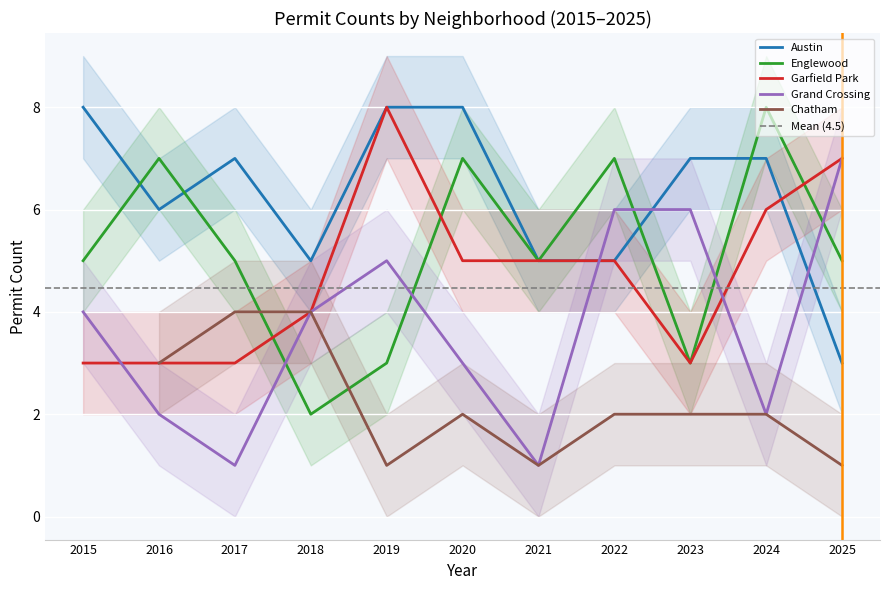

Reading right to left, list all the values displayed in this chart.

Austin: 2025=3	2024=7	2023=7	2022=5	2021=5	2020=8	2019=8	2018=5	2017=7	2016=6	2015=8
Englewood: 2025=5	2024=8	2023=3	2022=7	2021=5	2020=7	2019=3	2018=2	2017=5	2016=7	2015=5
Garfield Park: 2025=7	2024=6	2023=3	2022=5	2021=5	2020=5	2019=8	2018=4	2017=3	2016=3	2015=3
Grand Crossing: 2025=7	2024=2	2023=6	2022=6	2021=1	2020=3	2019=5	2018=4	2017=1	2016=2	2015=4